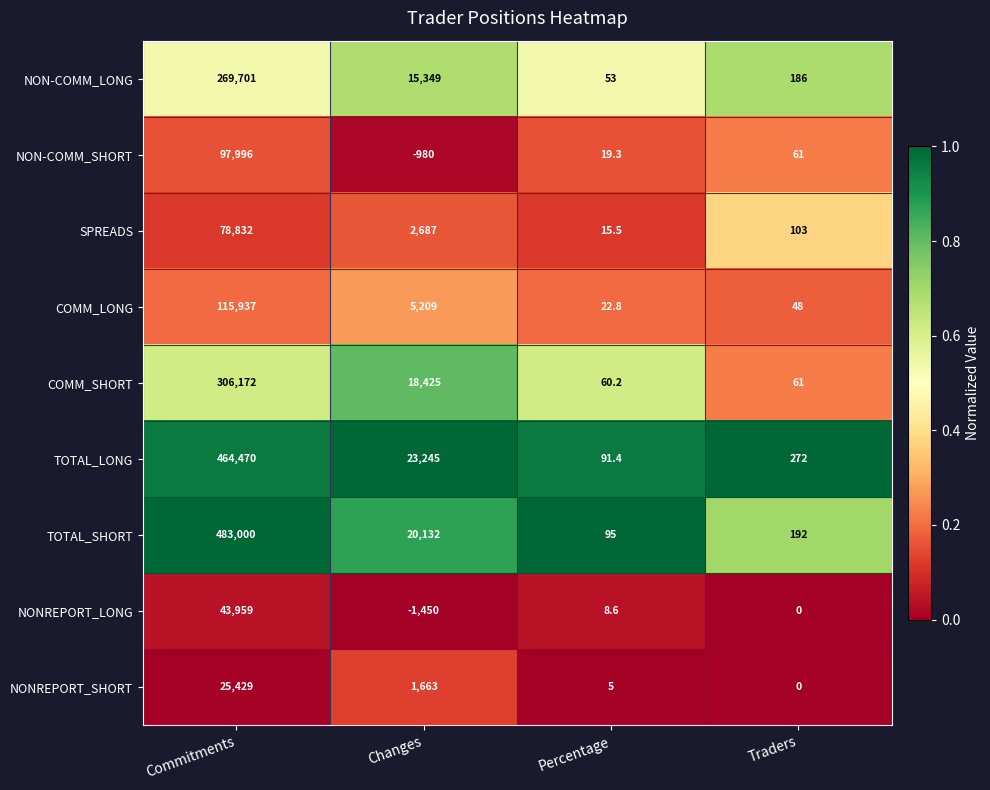

Where is NON-COMM_SHORT nearest to the value 48508?

Traders